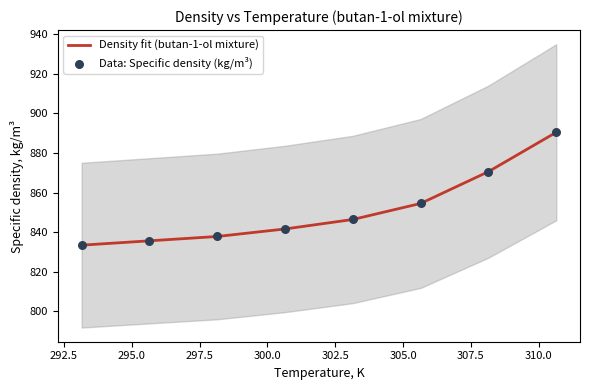

Which series reaches the maximum Y coordinate?

Density fit (butan-1-ol mixture)